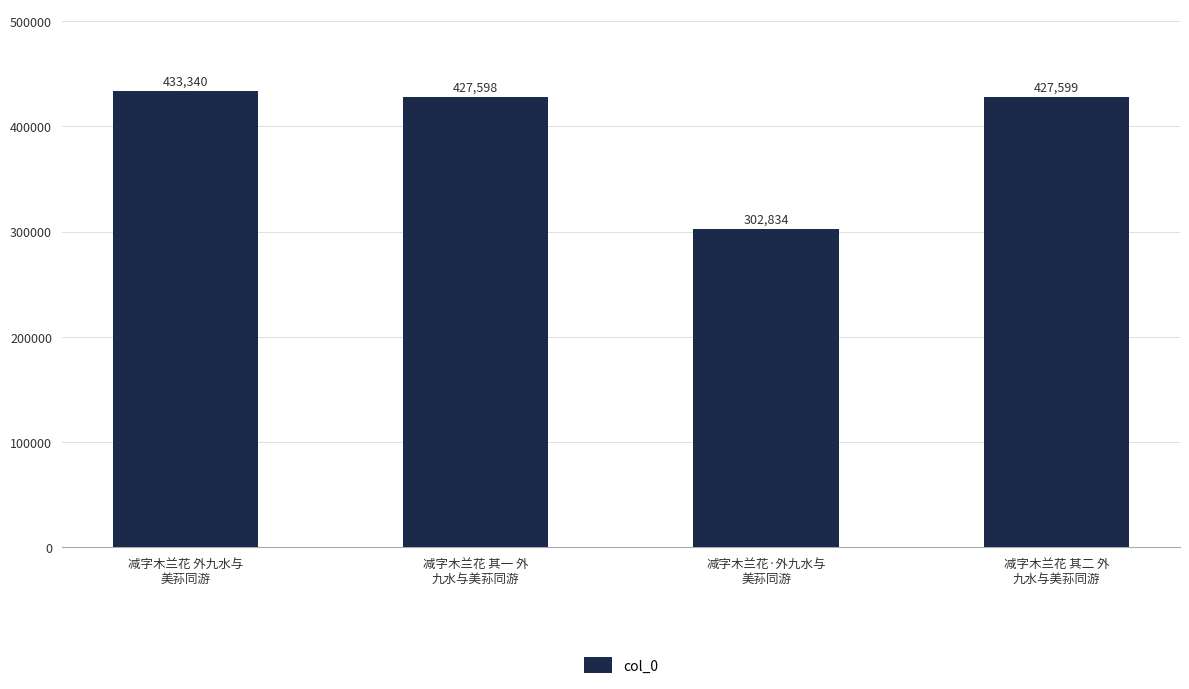

What value does the data have at 减字木兰花 外九水与
美荪同游, to the nearest 10?

433340